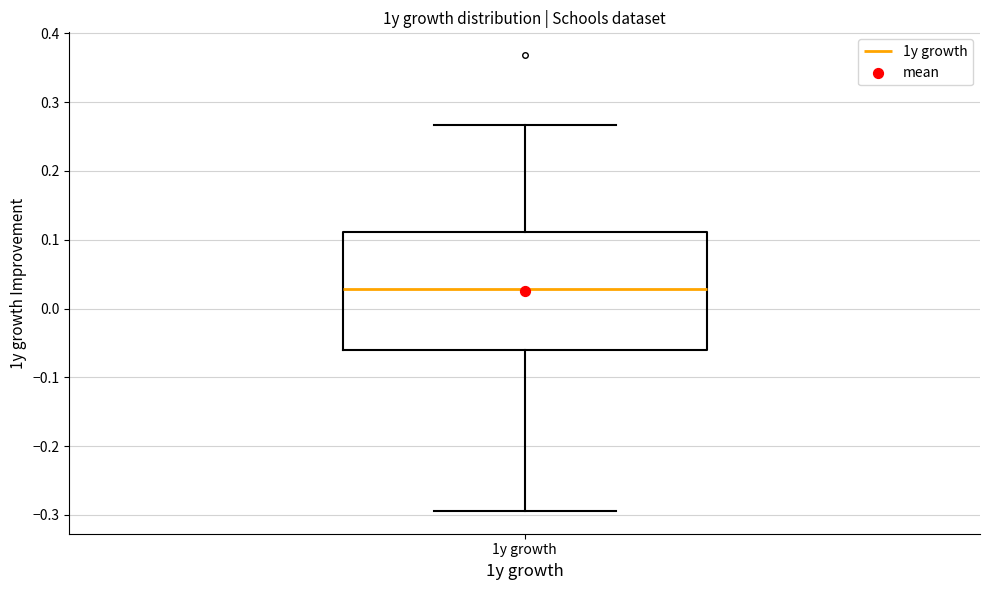

Where does the median line of the box for 1y growth sit on the y-axis? The values are not printed on the chart, so give them approximately, as read against the axis.

0.03